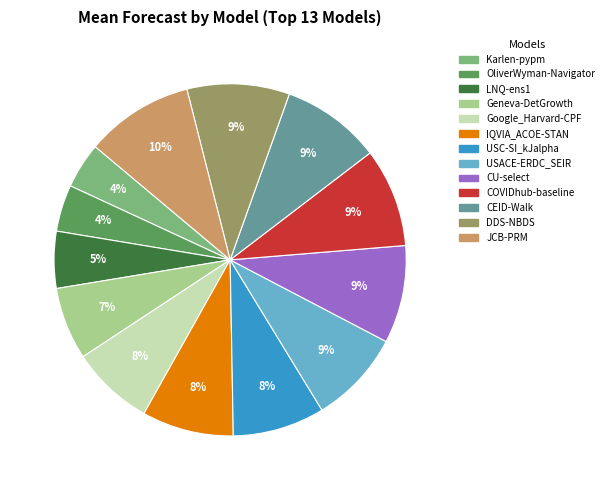

Is it true that USACE-ERDC_SEIR is 23% of the pie?

False